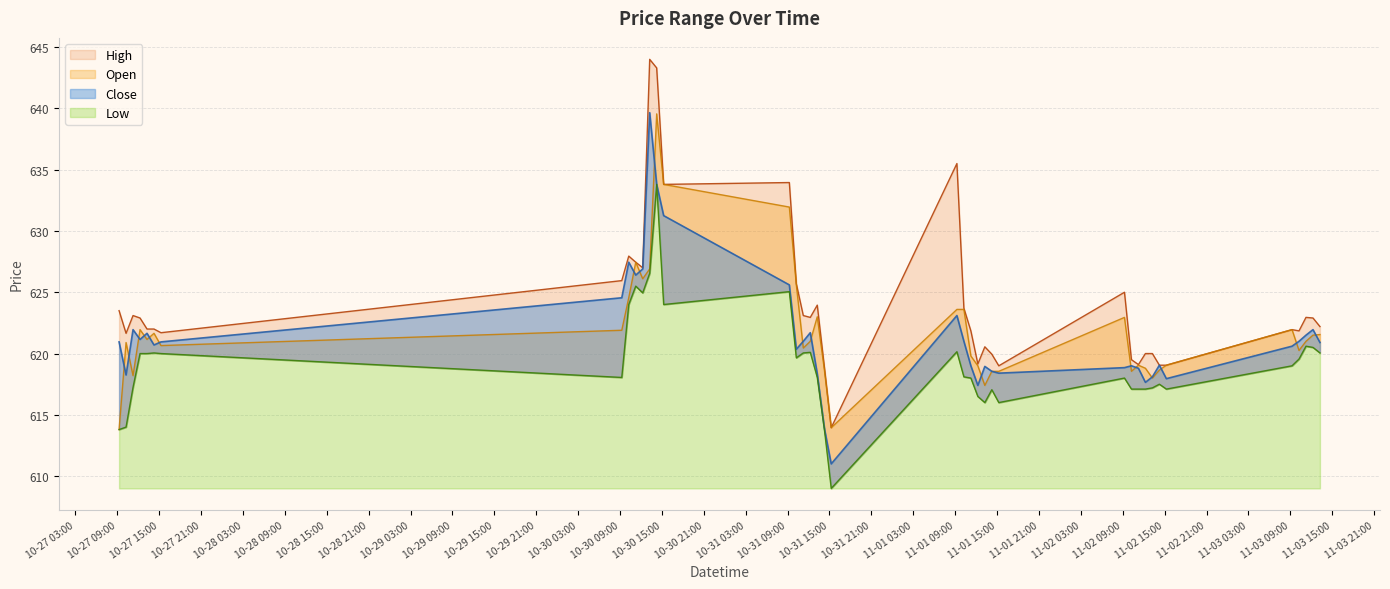

How many times do Close and Open cross each other?

18